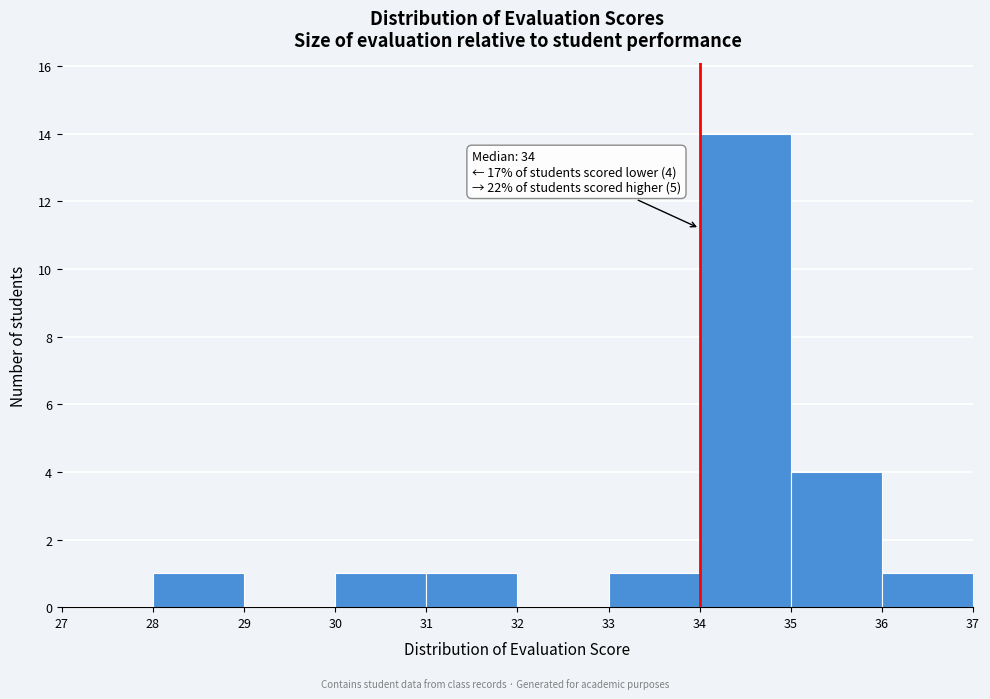

Over which range of the x-axis is the bar tallest?

34 to 35